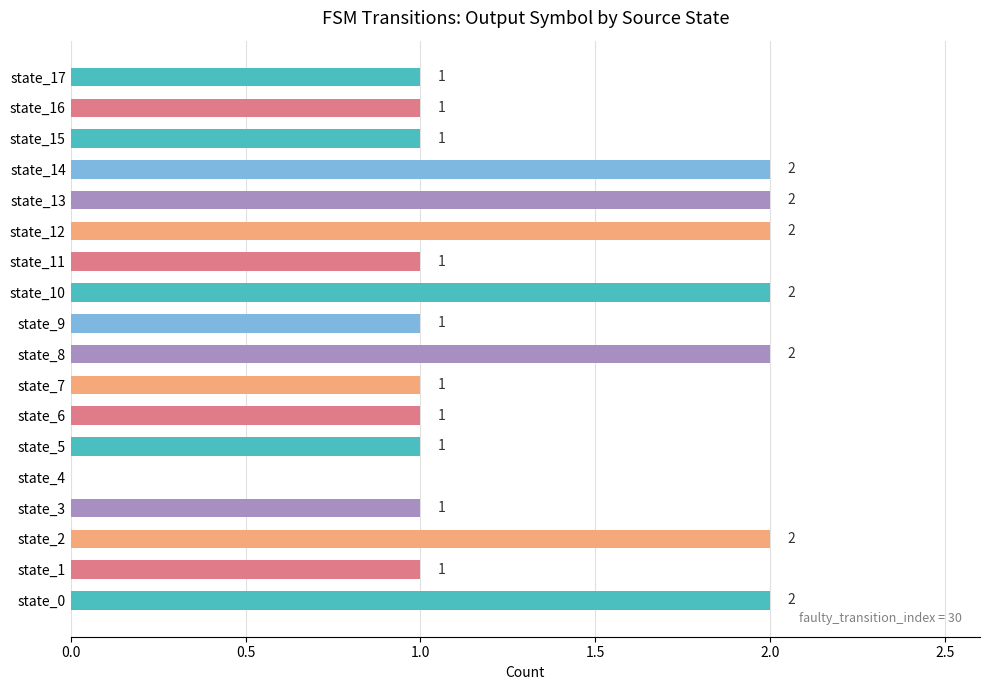

What is the ratio of the value at state_8 to the value at state_11?

2.0